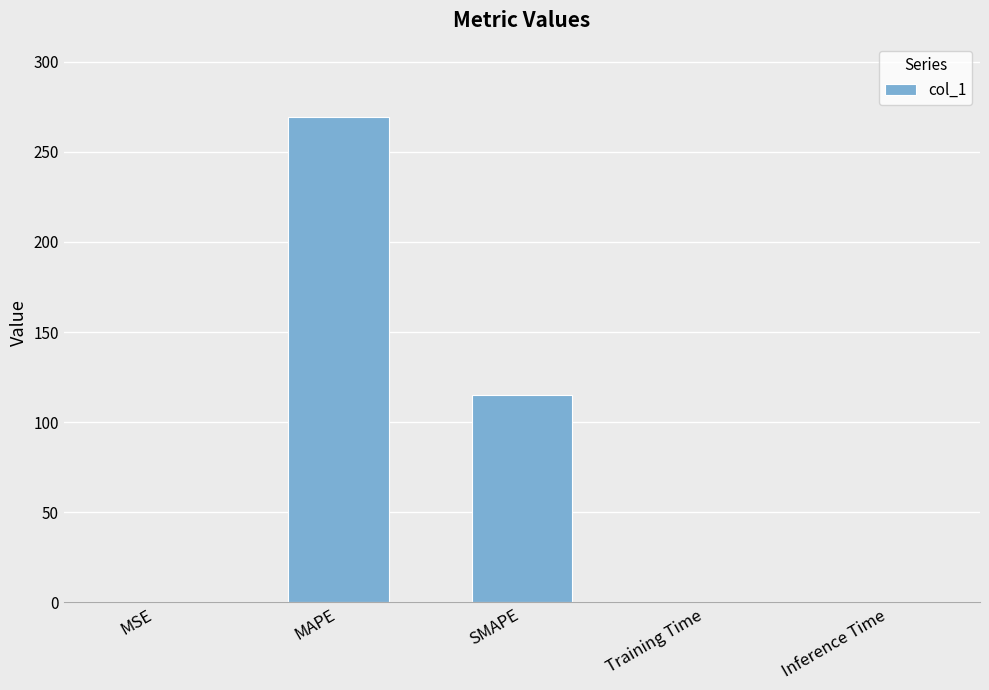

What is the sum of all values?

384.4